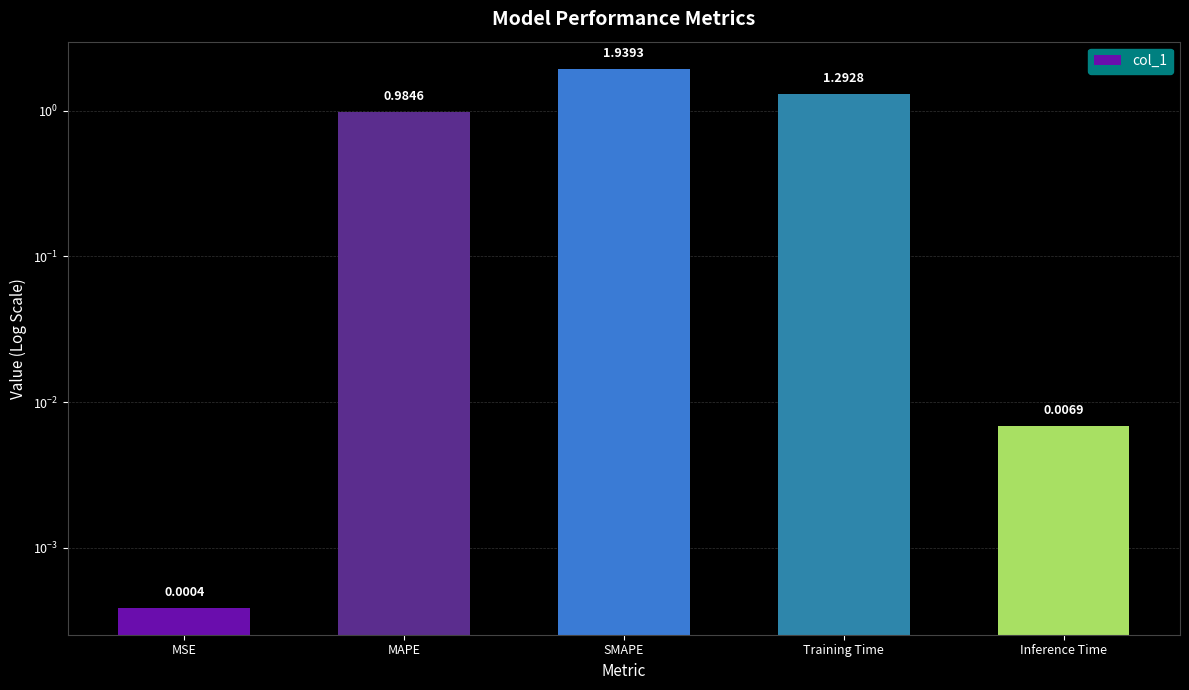

Rank the categories by value from highest to lowest.

SMAPE, Training Time, MAPE, Inference Time, MSE